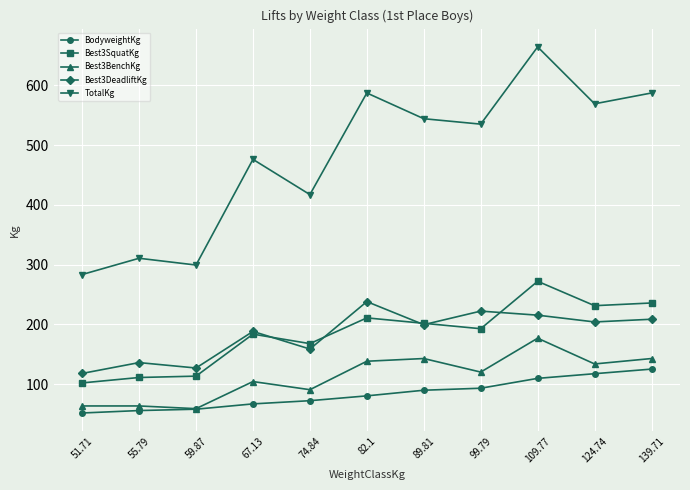

Between 59.87 and 109.77, which series saw the biggest shift?

TotalKg